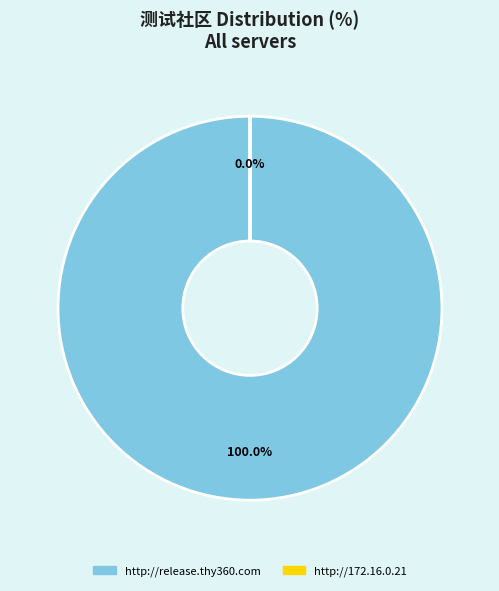

What is the largest slice in the pie chart?

http://release.thy360.com